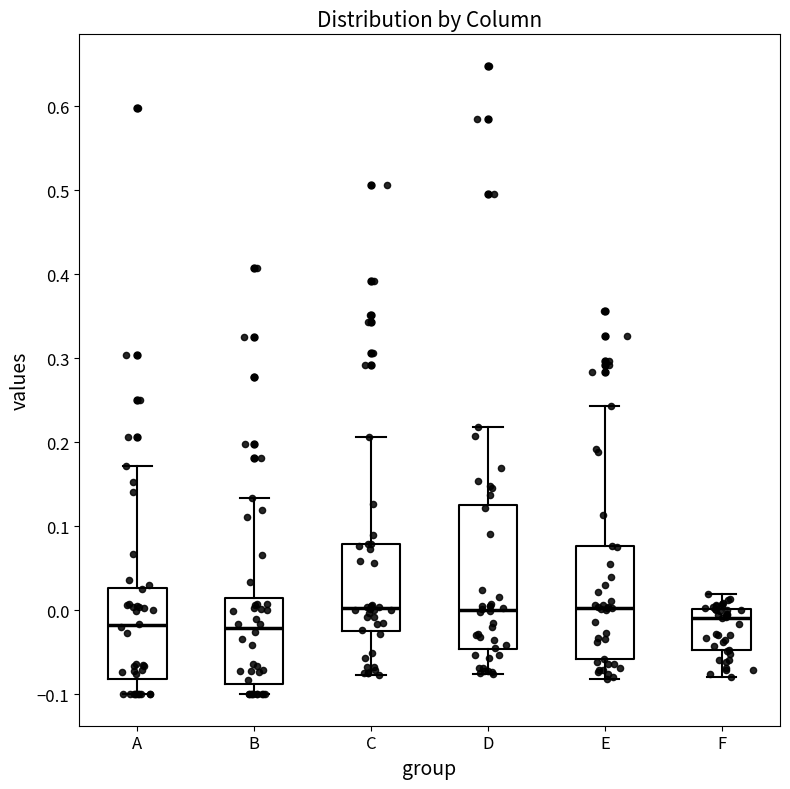

Reading left to right, read every box against the y-axis: the position of its median line, the range the box covers, and the ends of its whiskers. The values are not printed on the chart, so give them approximately, as read against the axis.

A: median -0.02, box -0.08 to 0.03, whiskers -0.10 to 0.17
B: median -0.02, box -0.09 to 0.01, whiskers -0.10 to 0.13
C: median 0.00, box -0.02 to 0.08, whiskers -0.08 to 0.21
D: median 0.00, box -0.05 to 0.13, whiskers -0.08 to 0.22
E: median 0.00, box -0.06 to 0.08, whiskers -0.08 to 0.24
F: median -0.01, box -0.05 to 0.00, whiskers -0.08 to 0.02